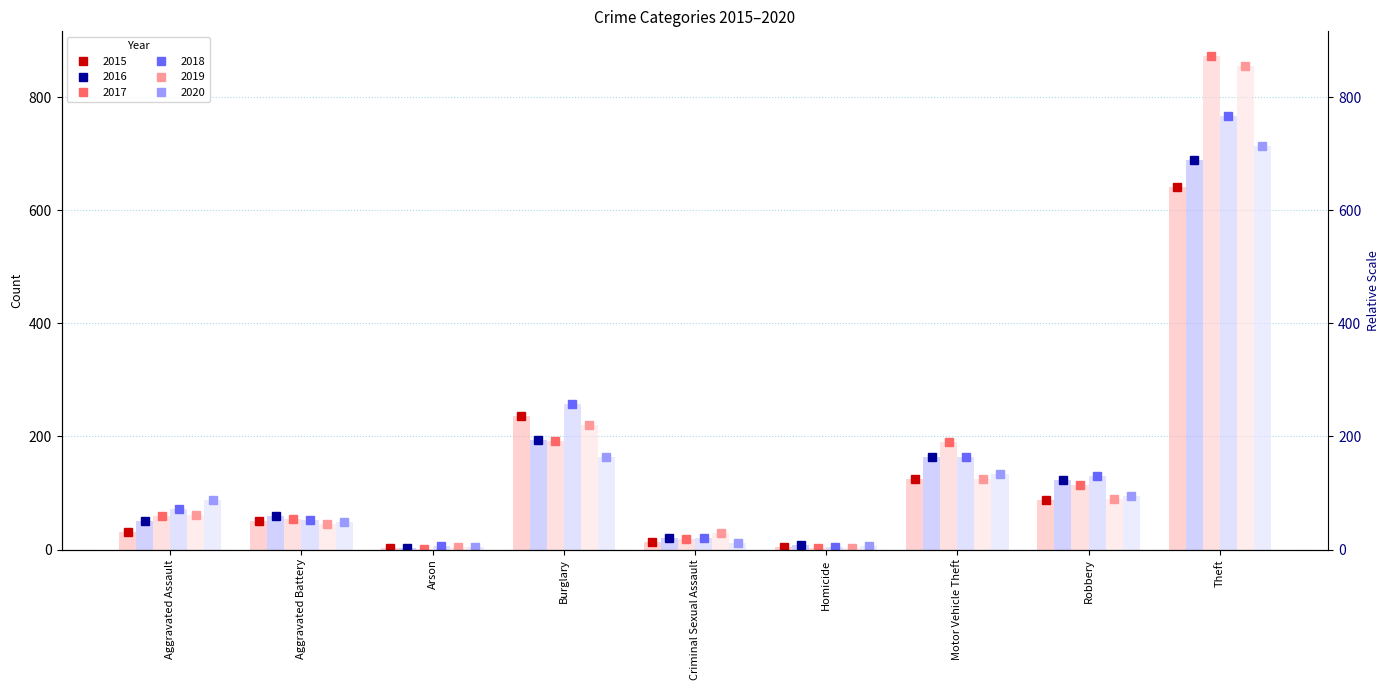

How many bars are there in total?

54